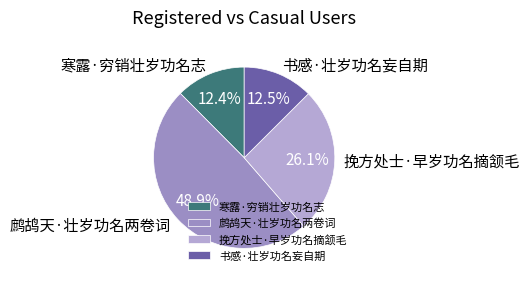

To the nearest percent, what percentage of the pie is 鹧鸪天·壮岁功名两卷词?

49%